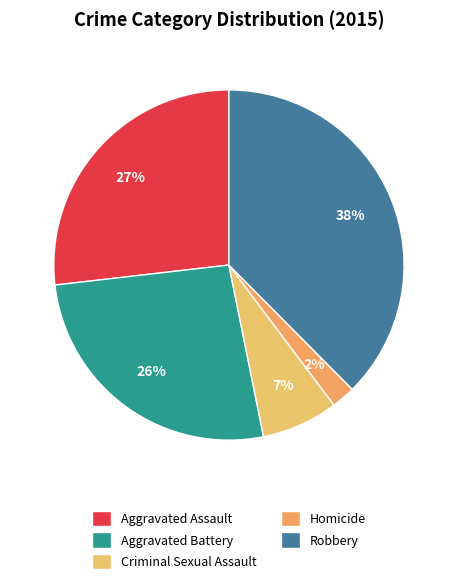

Does Aggravated Battery represent more than half of the total?

No